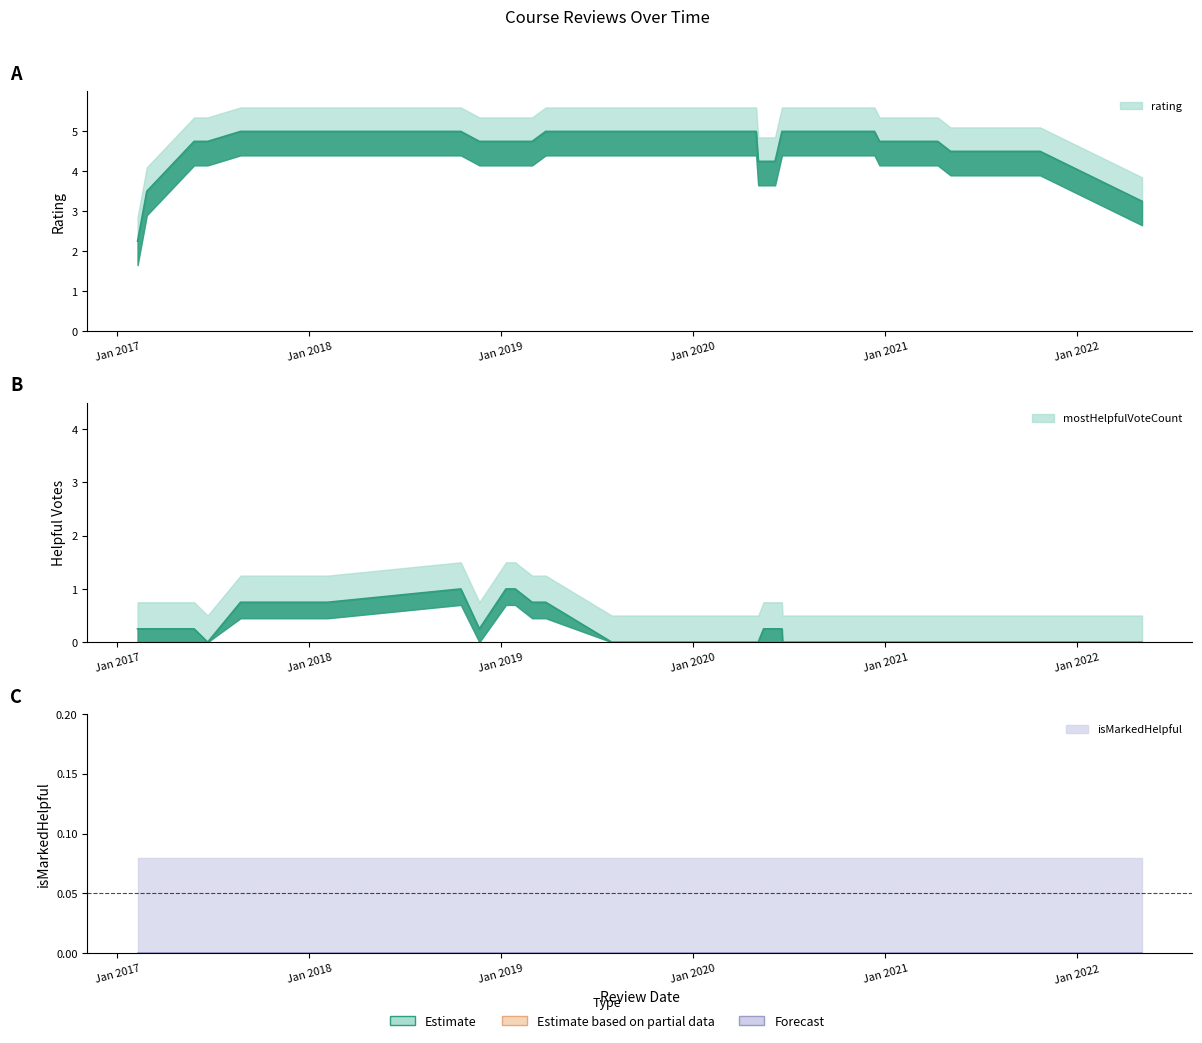

Reading right to left, list all the values displayed in this chart.

rating: 33=5	32=5	31=5	30=5	29=5	28=5	27=5	26=5	25=5	24=5	23=5	22=5	21=5	20=5	19=5	18=5	17=5	16=5	15=5	14=5	13=5	12=5	11=5	10=5	9=5	8=5	7=5	6=5	5=5	4=4	3=4	2=4	1=3	0=2
mostHelpfulVoteCount: 33=1	32=0	31=0	30=0	29=3	28=0	27=0	26=1	25=3	24=0	23=0	22=0	21=0	20=0	19=0	18=0	17=1	16=0	15=0	14=0	13=0	12=0	11=0	10=0	9=0	8=0	7=0	6=0	5=0	4=0	3=0	2=0	1=0	0=0
isMarkedHelpful: 33=0	32=0	31=0	30=0	29=0	28=0	27=0	26=0	25=0	24=0	23=0	22=0	21=0	20=0	19=0	18=0	17=0	16=0	15=0	14=0	13=0	12=0	11=0	10=0	9=0	8=0	7=0	6=0	5=0	4=0	3=0	2=0	1=0	0=0